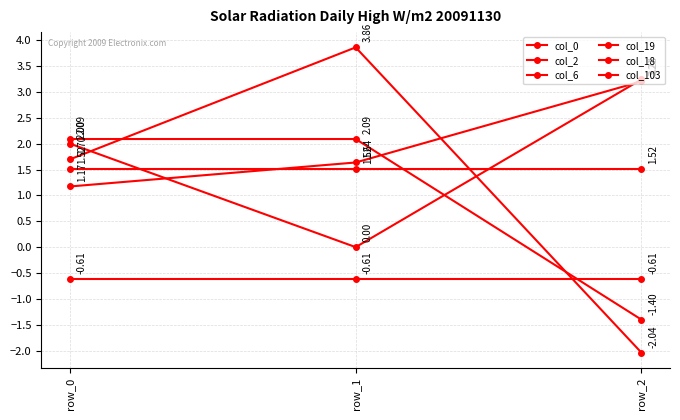

What is the minimum value shown in the chart?

-2.0